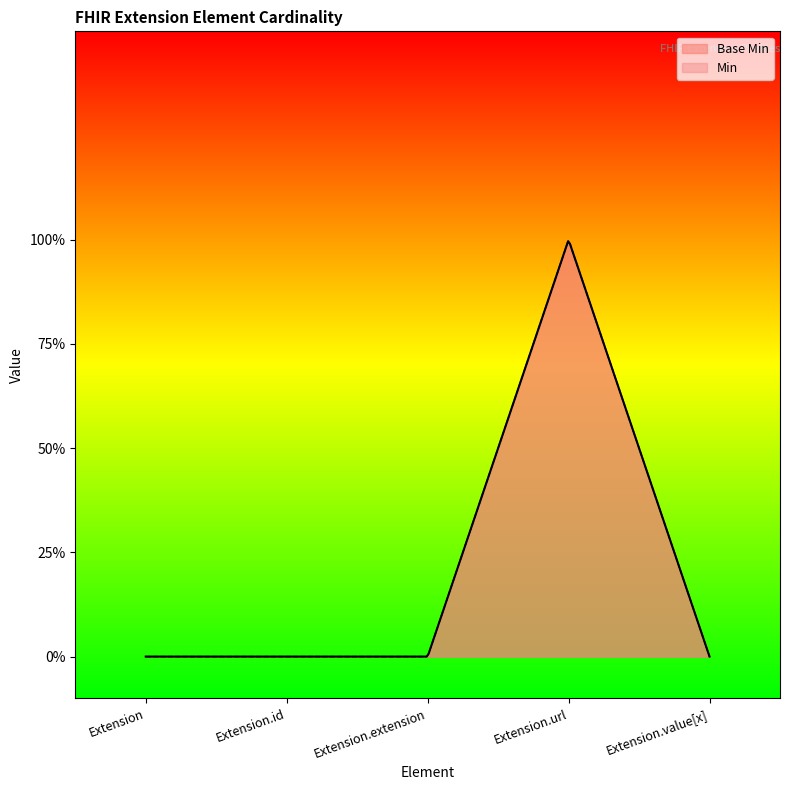

Which category has the lowest value across all series?

Extension